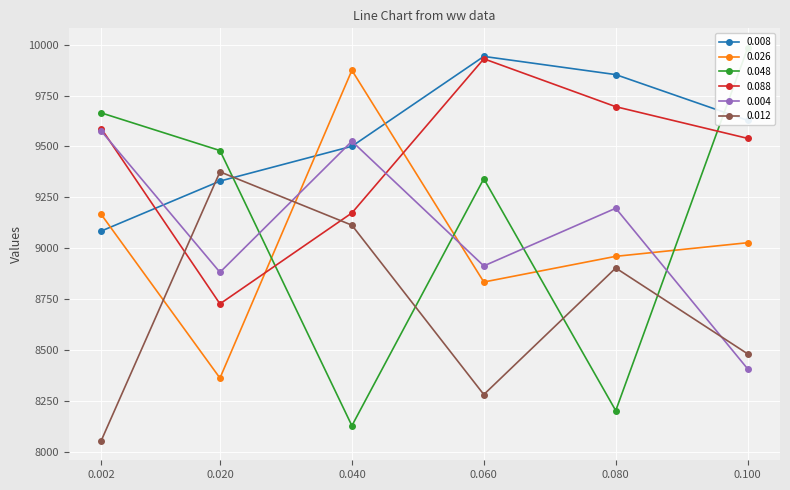

How many values in the 0.026 series exceed 9026?

3